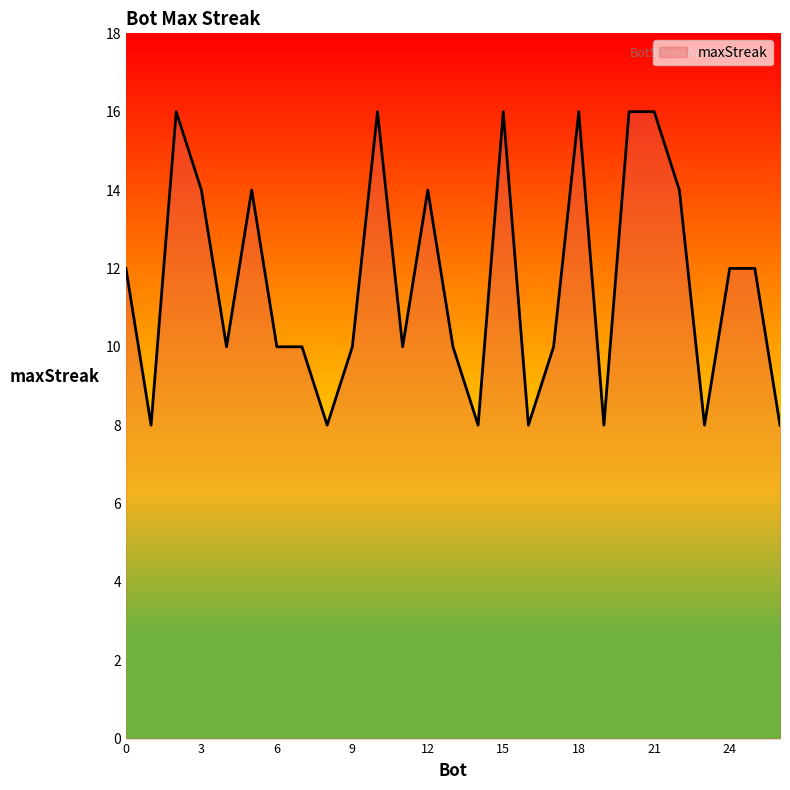

What is the average value?

12